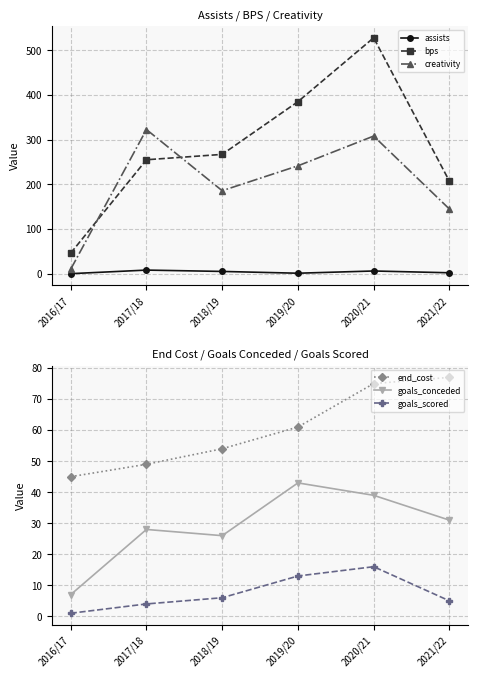

Reading right to left, what are all the values shown in this chart?

assists: 2.0	6.0	1.0	5.0	8.0	0.0
bps: 207.0	528.0	385.0	267.0	255.0	46.0
creativity: 144.7	308.0	241.4	185.7	322.6	10.0
end_cost: 77.0	75.0	61.0	54.0	49.0	45.0
goals_conceded: 31.0	39.0	43.0	26.0	28.0	7.0
goals_scored: 5.0	16.0	13.0	6.0	4.0	1.0